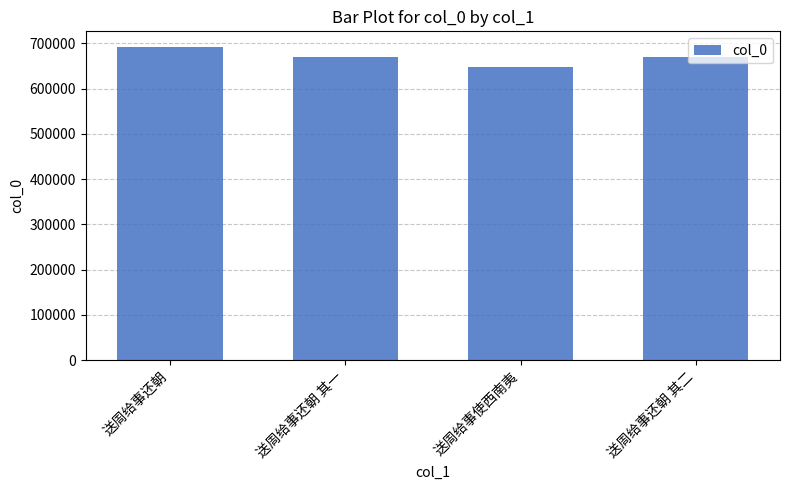

Between 送周给事还朝 其二 and 送周给事还朝, which is larger?

送周给事还朝